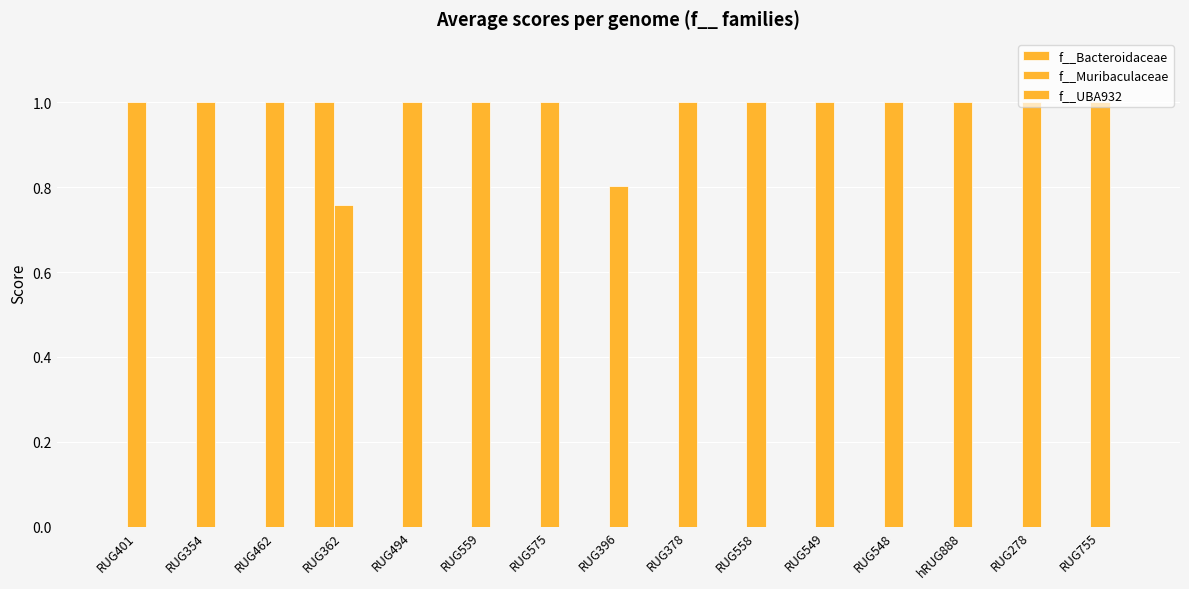

Rank the series at RUG354 from highest to lowest value.

f__Muribaculaceae, f__Bacteroidaceae, f__UBA932